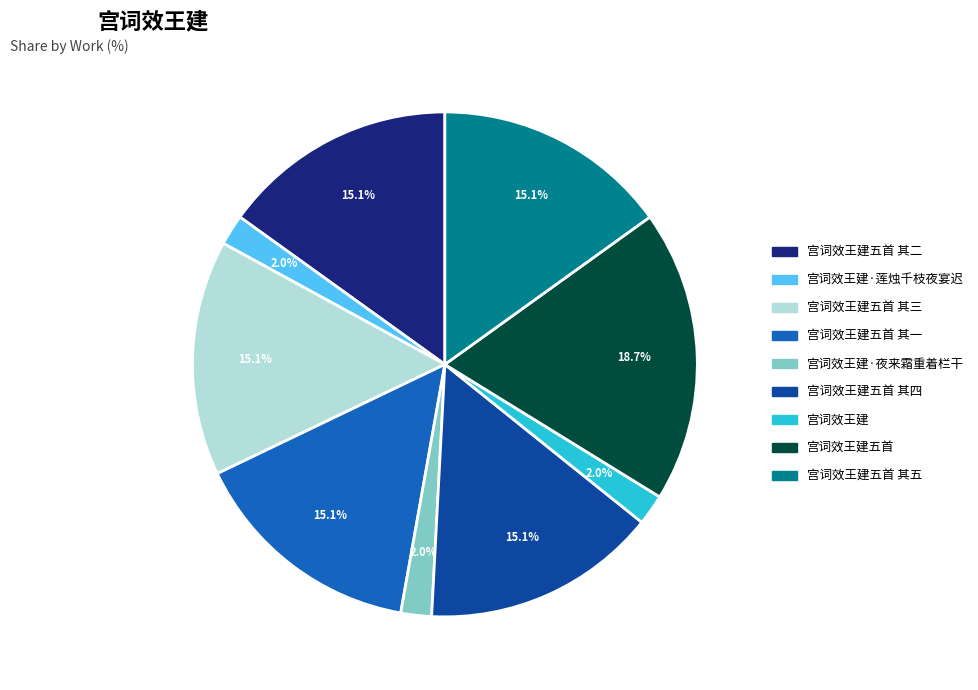

Is there a majority slice in this chart?

No